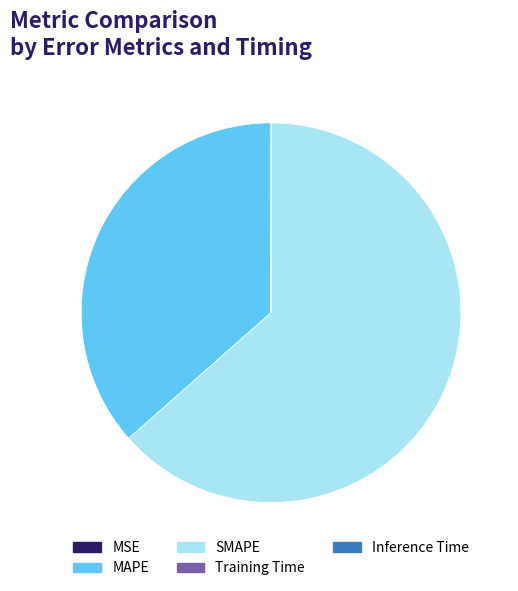

What is the largest slice in the pie chart?

SMAPE